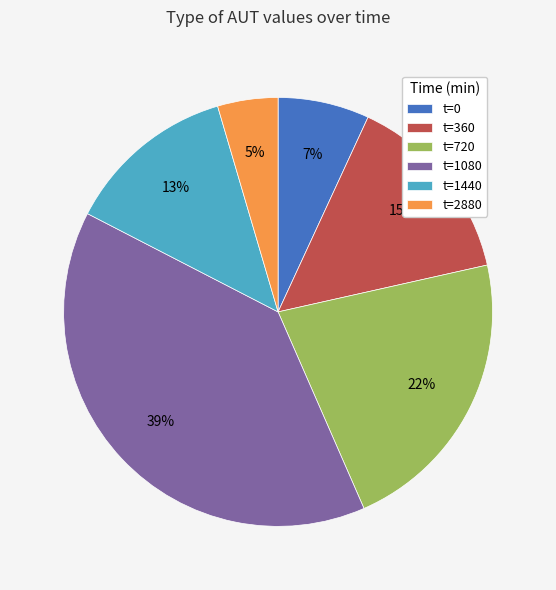

Which has a higher value, t=1080 or t=1440?

t=1080